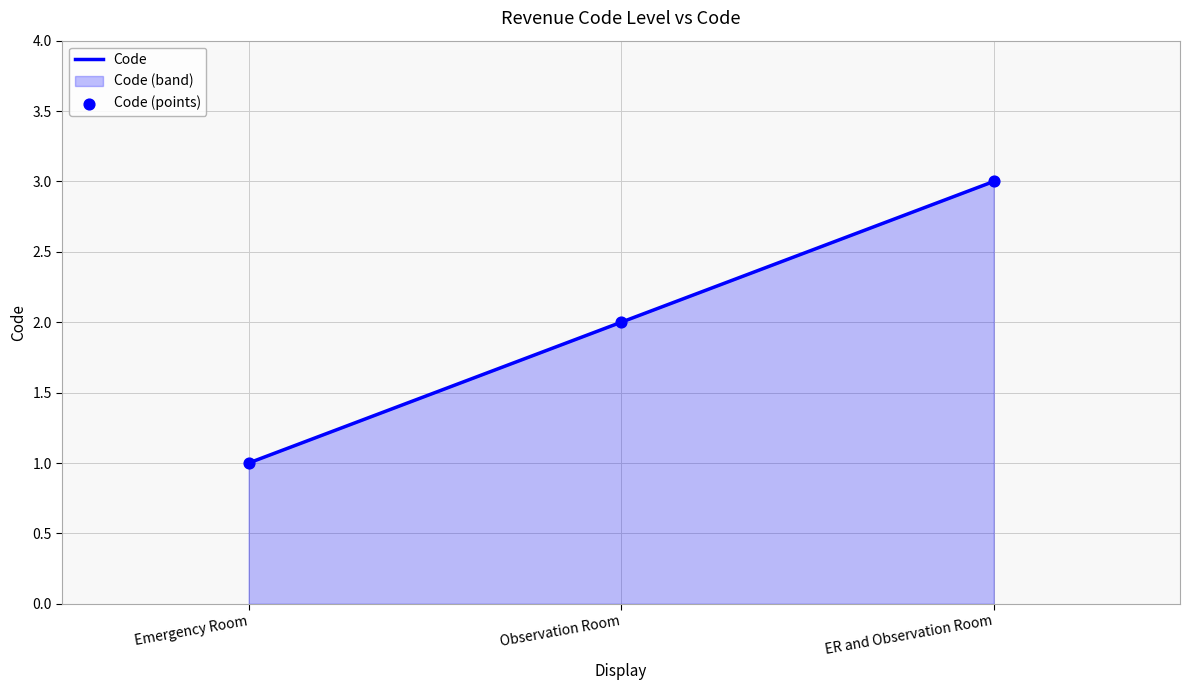

List the labels in order of value, largest first.

ER and Observation Room, Observation Room, Emergency Room